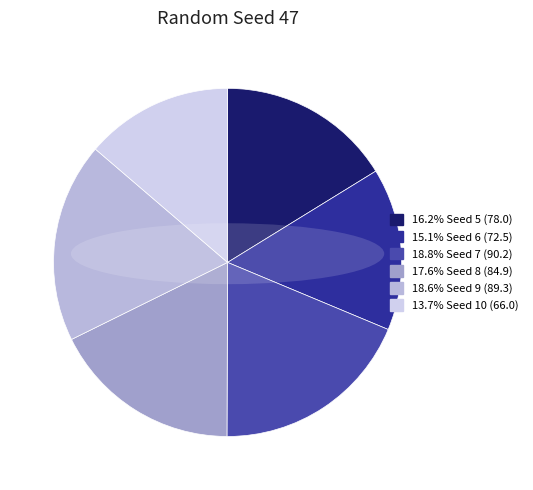

Does any single category account for the majority?

No